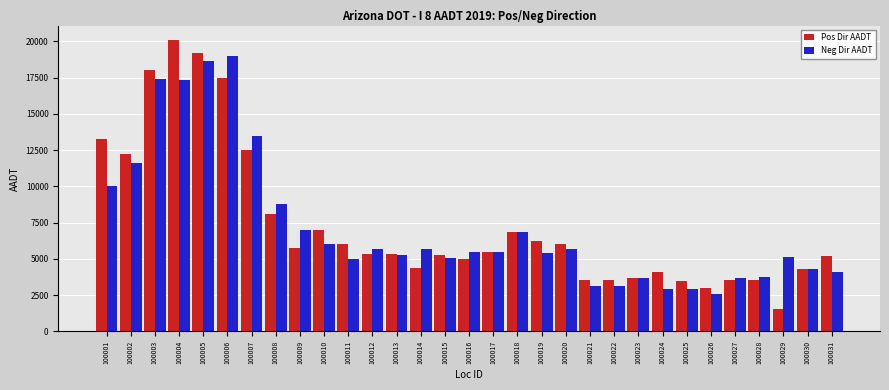

How many distinct data groups are displayed?

2